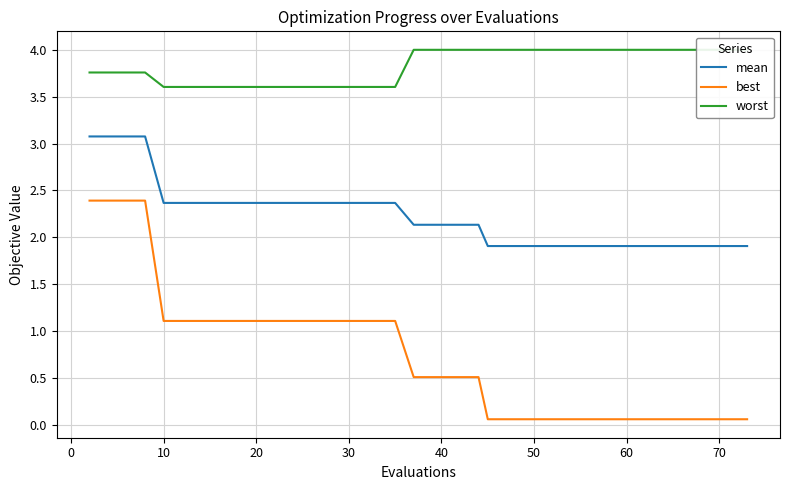

The value of best at 70 is 0.1. True or false?

True